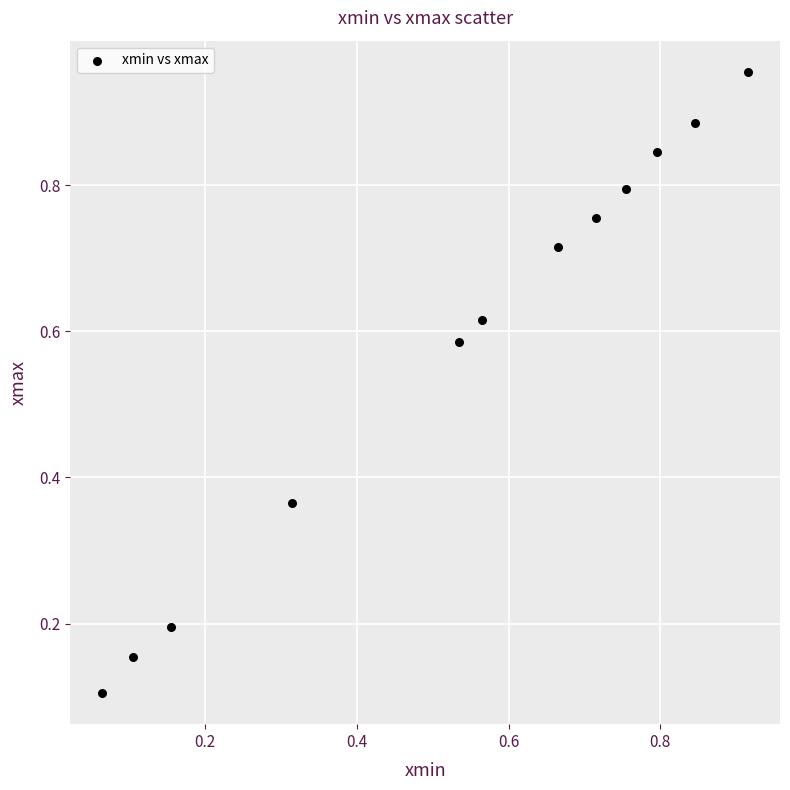

What is the average X value?

0.5